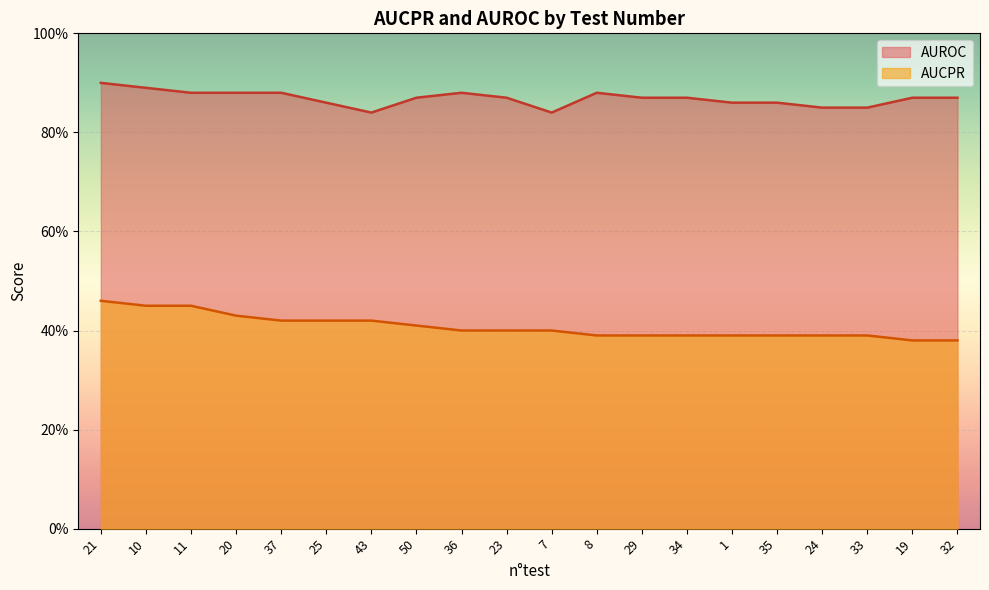

At which category is the sum across all series the highest?

21